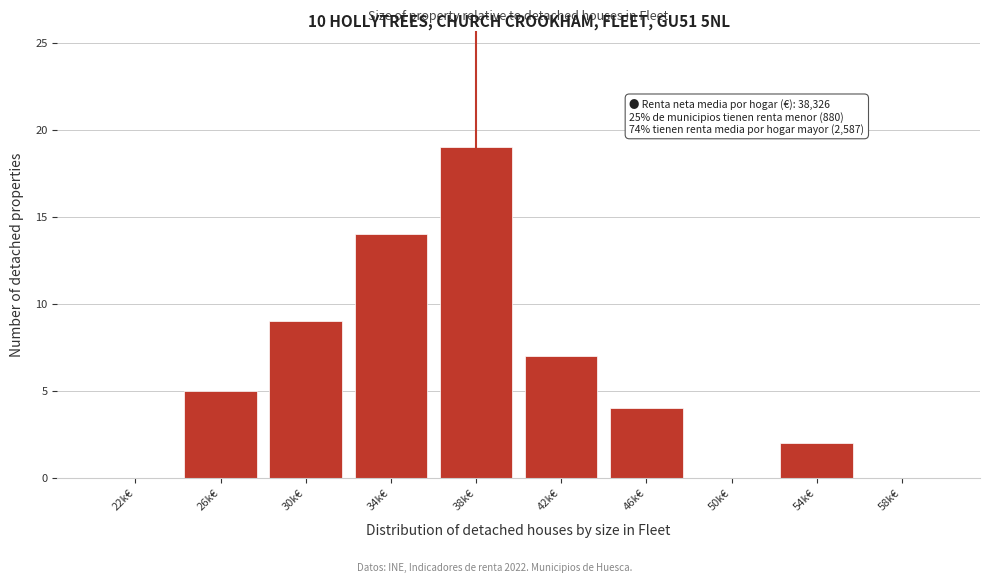

Reading left to right, list all the values displayed in this chart.

22k€=0	26k€=5	30k€=9	34k€=14	38k€=19	42k€=7	46k€=4	50k€=0	54k€=2	58k€=0